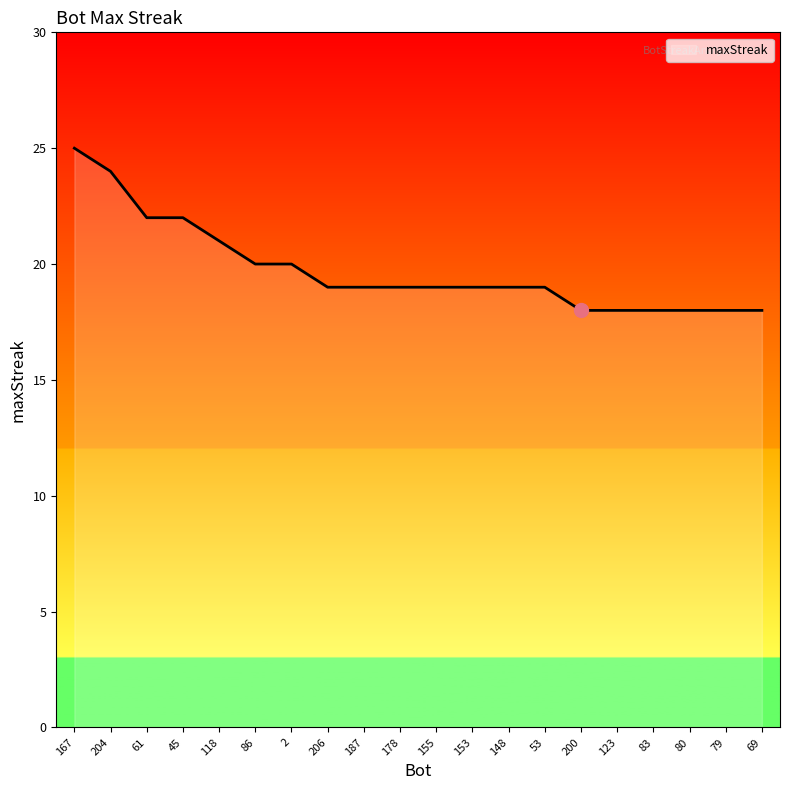

Which category has the highest value across all series?

167